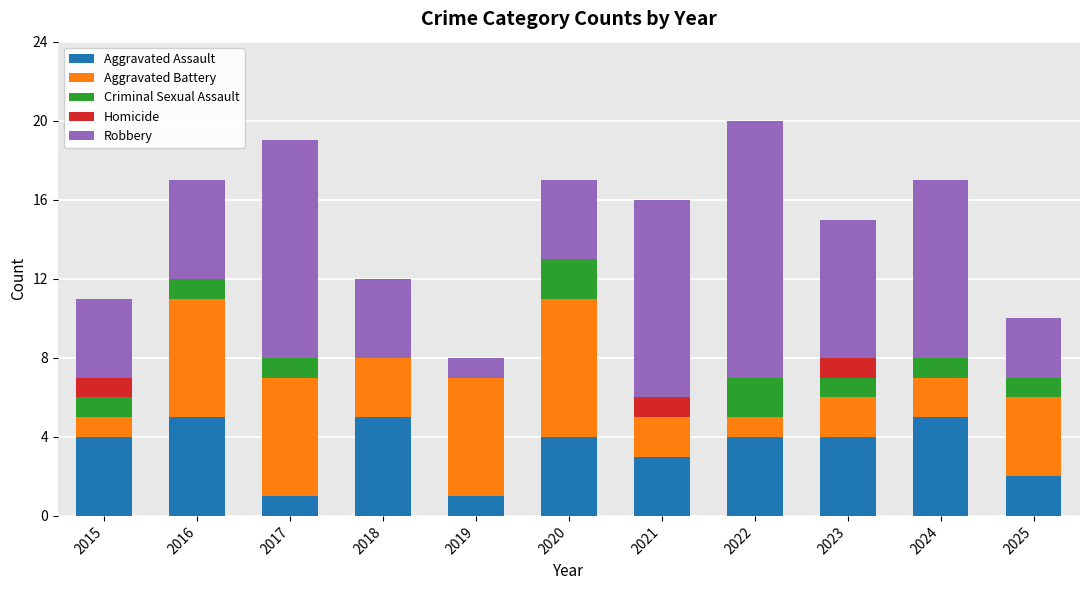

What is the total value across all series at 2018?

12